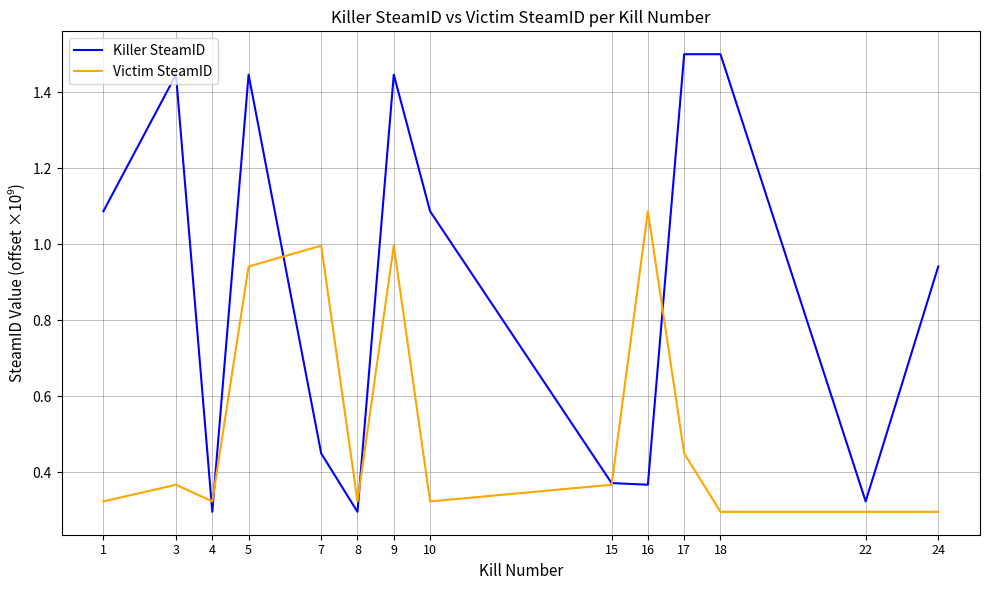

The value of Victim SteamID at 15 is 0.2. True or false?

False